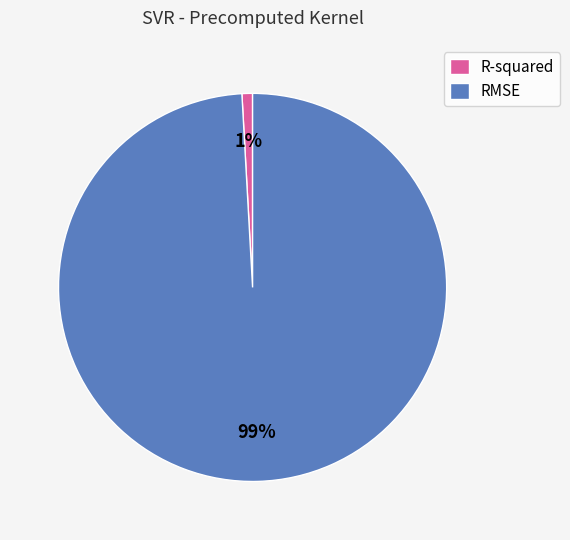

To the nearest percent, what is the average slice percentage?

50%